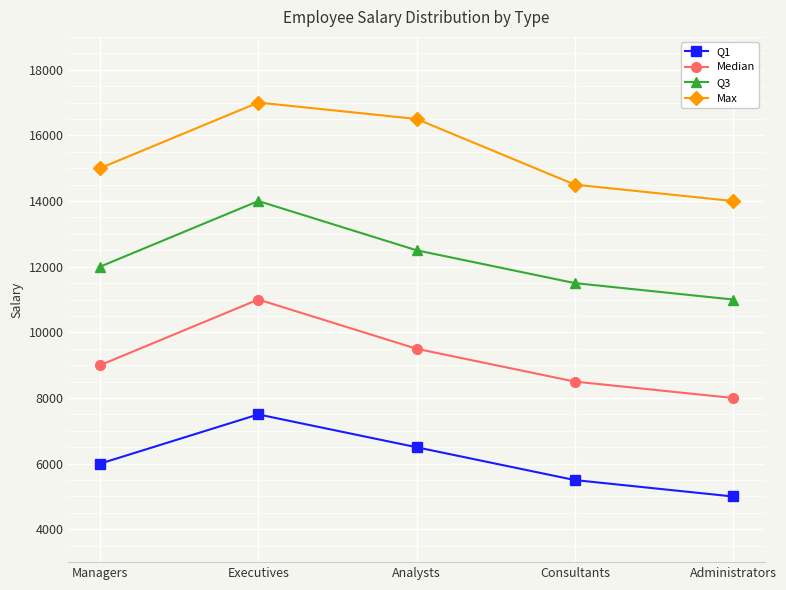

Where is Max nearest to the value 15500?

Managers